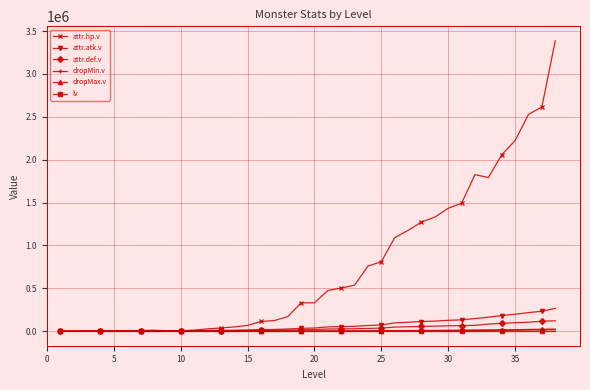

What is the highest value of the attr.hp.v series?

3385805